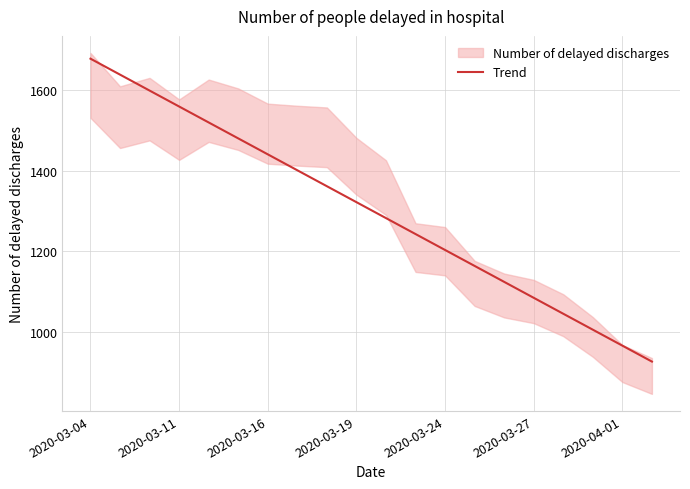

What is the sum of the values at 8 and 16?

2406.1